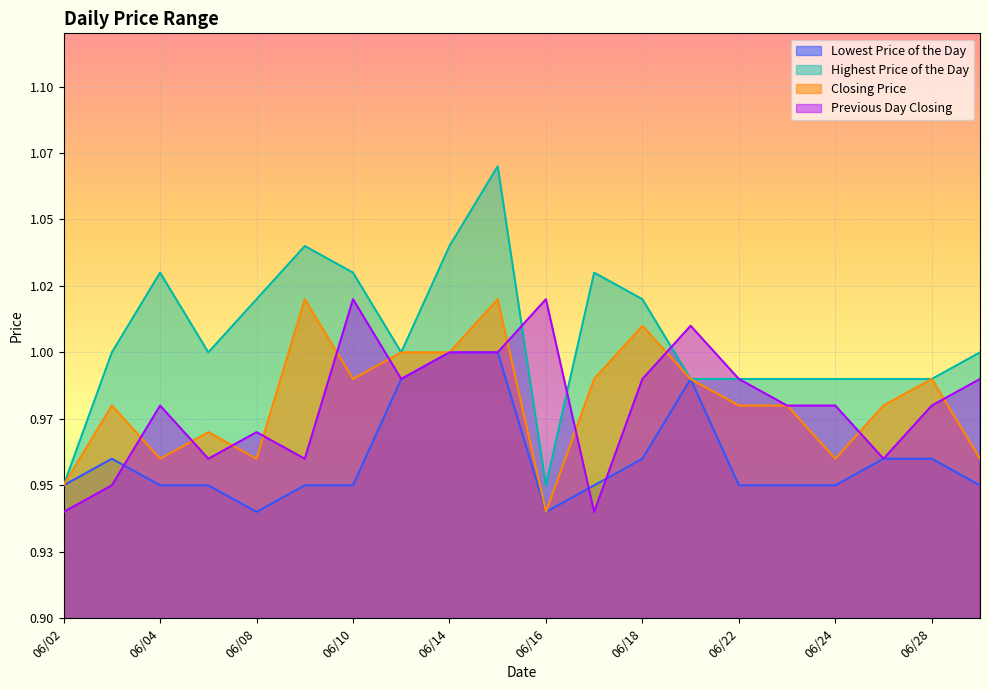

What are all the series names shown in the legend?

Lowest Price of the Day, Highest Price of the Day, Closing Price, Previous Day Closing